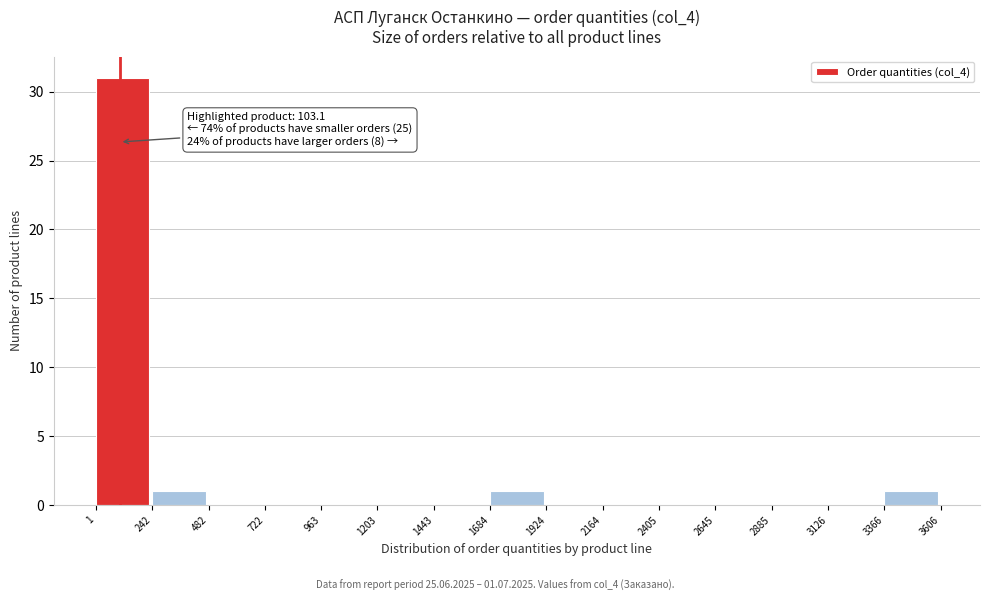

Over which range of the x-axis is the bar tallest?

1 to 242